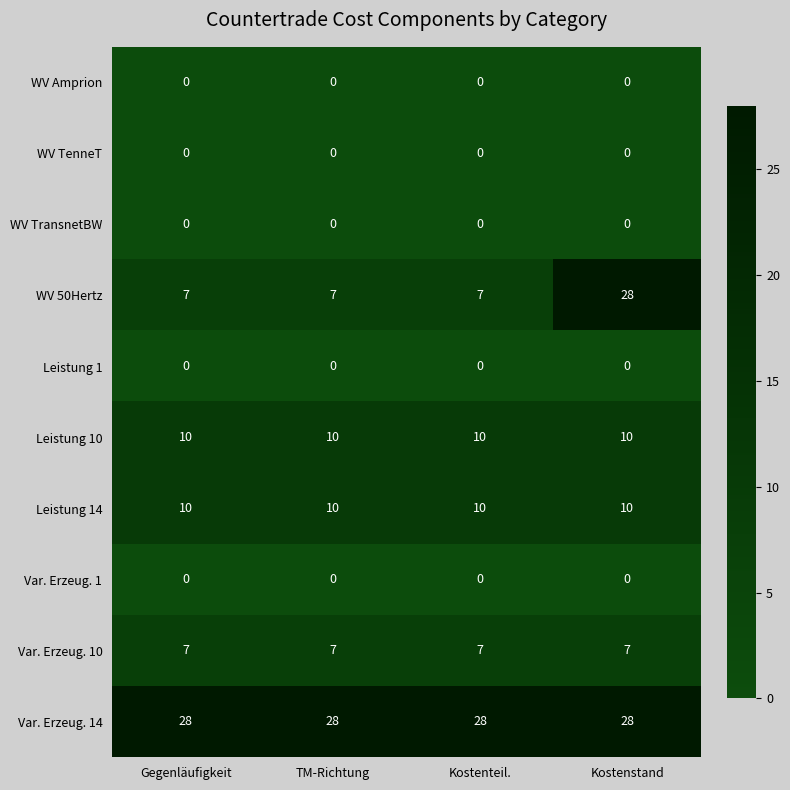

Which series has the largest total across all categories?

Var. Erzeug. 14